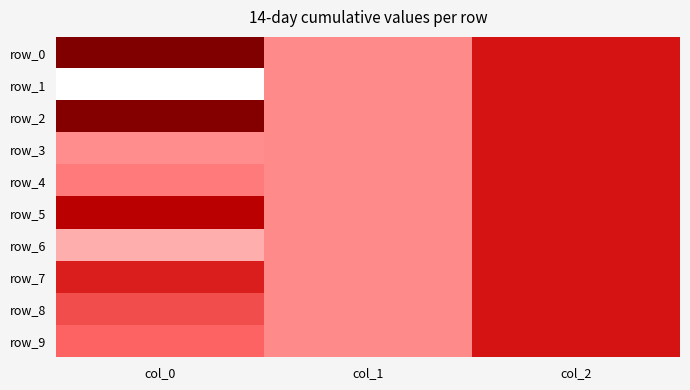

Which category has the lowest value across all series?

col_0